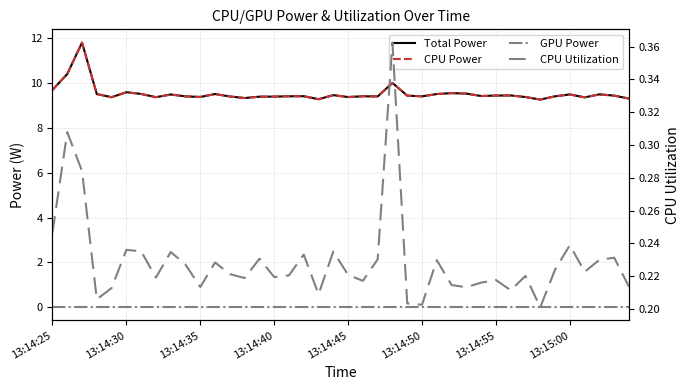

True or false: Total Power has a value of 15.5 at 27.

False